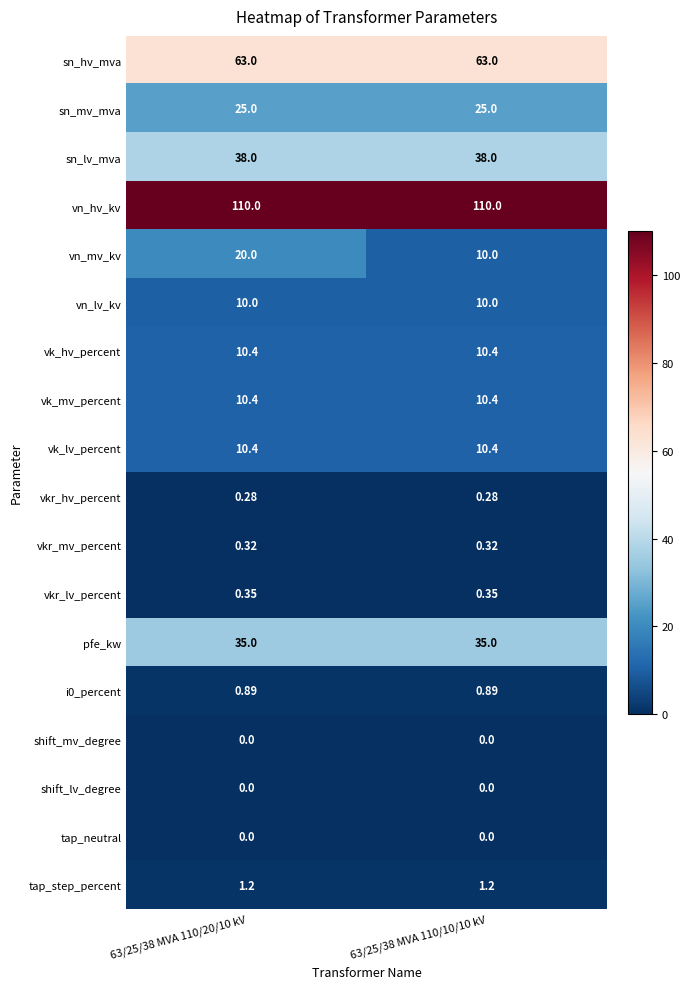

At how many categories does at least one series exceed 22?

2